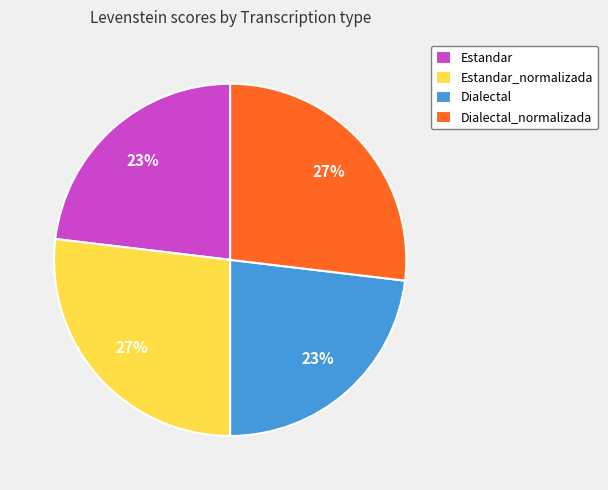

To the nearest percent, what is the combined percentage of Dialectal and Estandar_normalizada?

50%